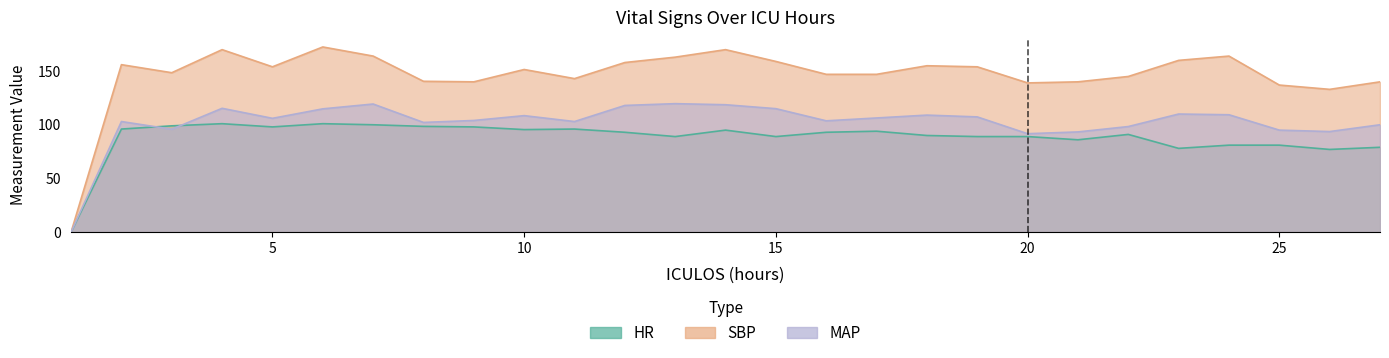

Rank the series at 22 from highest to lowest value.

SBP, MAP, HR